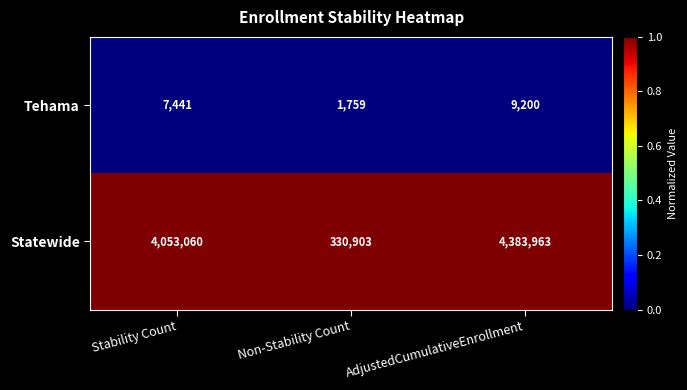

Reading left to right, what are all the values shown in this chart?

Tehama: 7441	1759	9200
Statewide: 4053060	330903	4383963